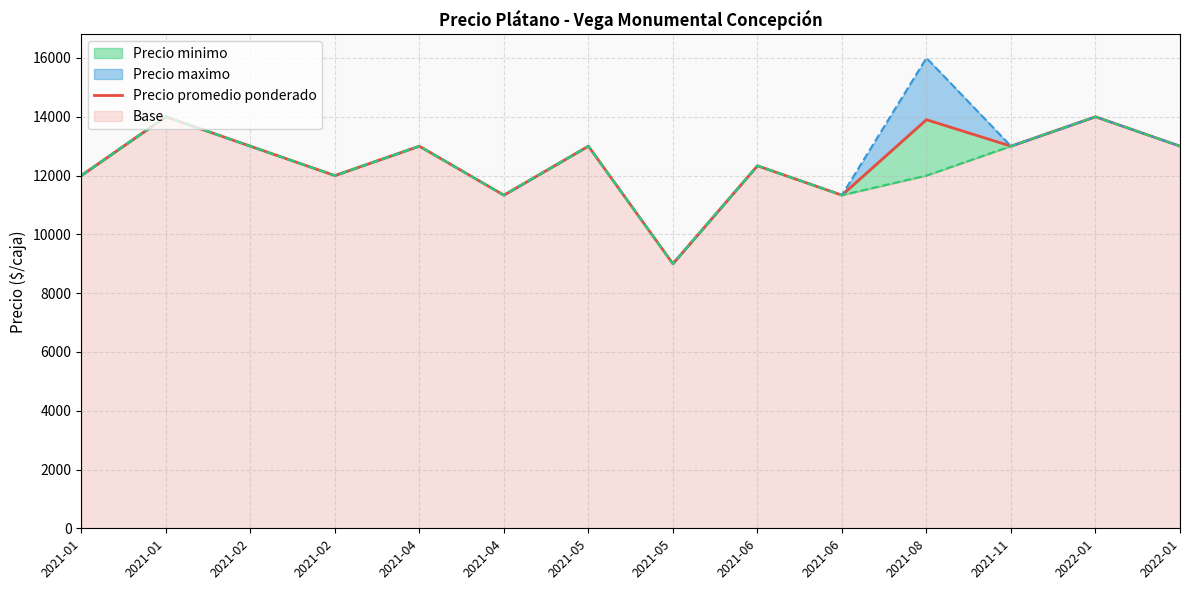

Reading left to right, extract all data points from this chart.

12000.0	14000.0	13000.0	12000.0	13000.0	11333.3	13000.0	9000.0	12333.3	11333.3	13900.0	13000.0	14000.0	13000.0